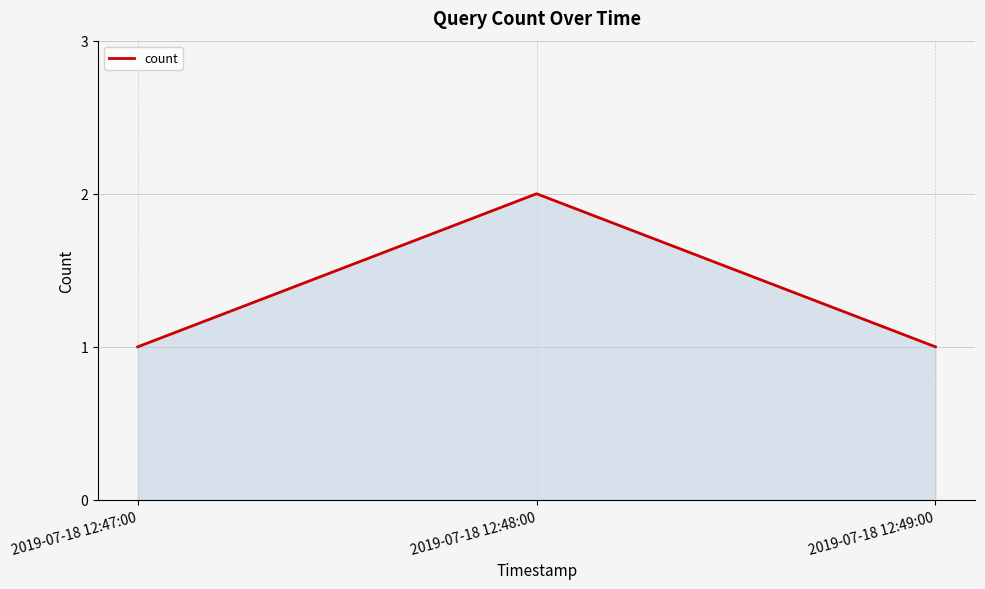

What is the sum of the values at 2019-07-18 12:48:00 and 2019-07-18 12:47:00?

3